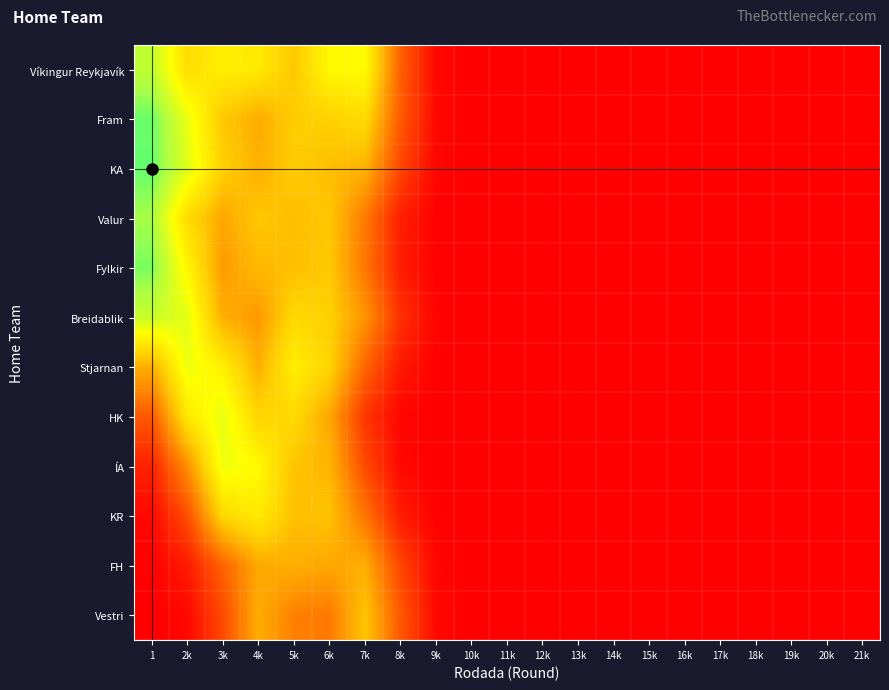

Reading right to left, extract all data points from this chart.

Víkingur Reykjavík: 21k=0.0	20k=0.0	19k=0.0	18k=0.0	17k=0.0	16k=0.0	15k=0.0	14k=0.0	13k=0.0	12k=0.0	11k=0.0	10k=0.0	9k=0.0	8k=0.2	7k=0.7	6k=0.7	5k=0.5	4k=0.6	3k=0.6	2k=0.6	1=0.8
Fram: 21k=0.0	20k=0.0	19k=0.0	18k=0.0	17k=0.0	16k=0.0	15k=0.0	14k=0.0	13k=0.0	12k=0.0	11k=0.0	10k=0.0	9k=0.0	8k=0.2	7k=0.6	6k=0.5	5k=0.5	4k=0.4	3k=0.5	2k=0.7	1=0.9
KA: 21k=0.0	20k=0.0	19k=0.0	18k=0.0	17k=0.0	16k=0.0	15k=0.0	14k=0.0	13k=0.0	12k=0.0	11k=0.0	10k=0.0	9k=0.0	8k=0.2	7k=0.5	6k=0.5	5k=0.5	4k=0.4	3k=0.5	2k=0.7	1=0.9
Valur: 21k=0.0	20k=0.0	19k=0.0	18k=0.0	17k=0.0	16k=0.0	15k=0.0	14k=0.0	13k=0.0	12k=0.0	11k=0.0	10k=0.0	9k=0.0	8k=0.1	7k=0.3	6k=0.5	5k=0.5	4k=0.5	3k=0.4	2k=0.6	1=0.9
Fylkir: 21k=0.0	20k=0.0	19k=0.0	18k=0.0	17k=0.0	16k=0.0	15k=0.0	14k=0.0	13k=0.0	12k=0.0	11k=0.0	10k=0.0	9k=0.0	8k=0.1	7k=0.3	6k=0.5	5k=0.5	4k=0.5	3k=0.4	2k=0.7	1=0.9
Breidablik: 21k=0.0	20k=0.0	19k=0.0	18k=0.0	17k=0.0	16k=0.0	15k=0.0	14k=0.0	13k=0.0	12k=0.0	11k=0.0	10k=0.0	9k=0.0	8k=0.1	7k=0.4	6k=0.5	5k=0.6	4k=0.4	3k=0.4	2k=0.7	1=0.8
Stjarnan: 21k=0.0	20k=0.0	19k=0.0	18k=0.0	17k=0.0	16k=0.0	15k=0.0	14k=0.0	13k=0.0	12k=0.0	11k=0.0	10k=0.0	9k=0.0	8k=0.1	7k=0.3	6k=0.5	5k=0.6	4k=0.4	3k=0.6	2k=0.7	1=0.4
HK: 21k=0.0	20k=0.0	19k=0.0	18k=0.0	17k=0.0	16k=0.0	15k=0.0	14k=0.0	13k=0.0	12k=0.0	11k=0.0	10k=0.0	9k=0.0	8k=0.0	7k=0.1	6k=0.4	5k=0.6	4k=0.5	3k=0.7	2k=0.6	1=0.2
ÍA: 21k=0.0	20k=0.0	19k=0.0	18k=0.0	17k=0.0	16k=0.0	15k=0.0	14k=0.0	13k=0.0	12k=0.0	11k=0.0	10k=0.0	9k=0.0	8k=0.0	7k=0.2	6k=0.5	5k=0.5	4k=0.7	3k=0.7	2k=0.4	1=0.1
KR: 21k=0.0	20k=0.0	19k=0.0	18k=0.0	17k=0.0	16k=0.0	15k=0.0	14k=0.0	13k=0.0	12k=0.0	11k=0.0	10k=0.0	9k=0.0	8k=0.1	7k=0.3	6k=0.5	5k=0.5	4k=0.6	3k=0.6	2k=0.2	1=0.0
FH: 21k=0.0	20k=0.0	19k=0.0	18k=0.0	17k=0.0	16k=0.0	15k=0.0	14k=0.0	13k=0.0	12k=0.0	11k=0.0	10k=0.0	9k=0.0	8k=0.2	7k=0.4	6k=0.4	5k=0.4	4k=0.4	3k=0.3	2k=0.1	1=0.0
Vestri: 21k=0.0	20k=0.0	19k=0.0	18k=0.0	17k=0.0	16k=0.0	15k=0.0	14k=0.0	13k=0.0	12k=0.0	11k=0.0	10k=0.0	9k=0.0	8k=0.2	7k=0.5	6k=0.3	5k=0.3	4k=0.4	3k=0.2	2k=0.0	1=0.0